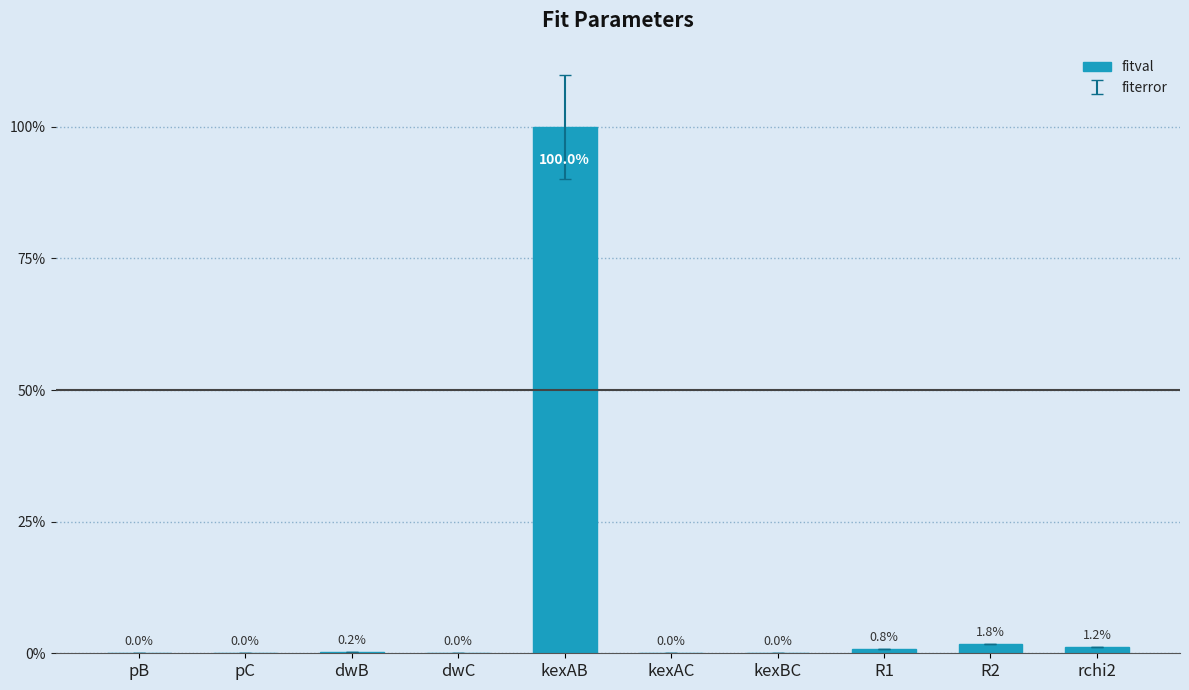

Reading left to right, transcribe all the data shown in this chart.

pB=0.0	pC=0.0	dwB=3.0	dwC=0.0	kexAB=1591.7	kexAC=0.0	kexBC=0.0	R1=13.1	R2=28.2	rchi2=18.4